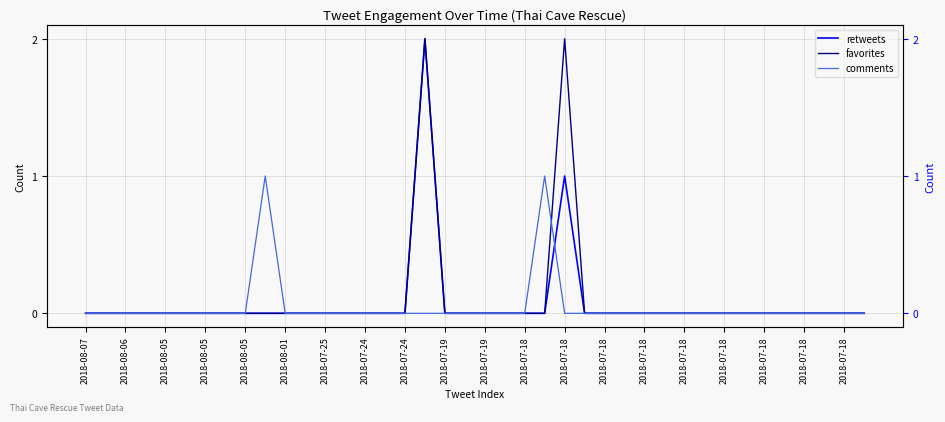

What is the difference between the maximum and minimum values in the comments series?

1